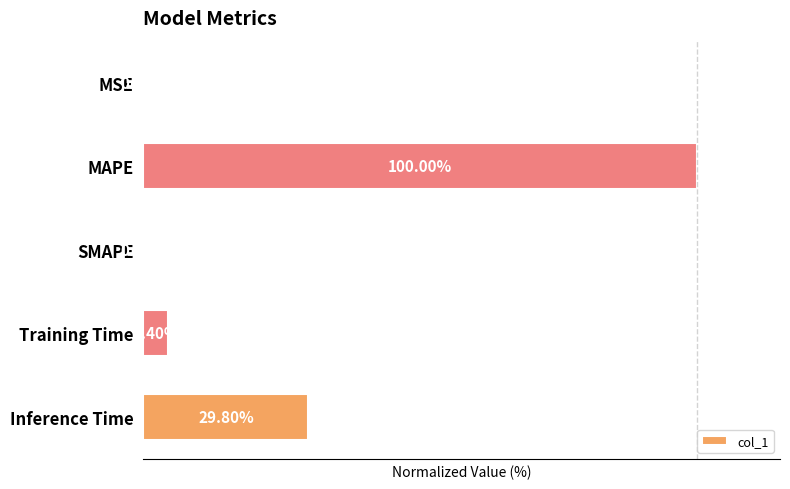

At which label is the value closest to 50?

Inference Time